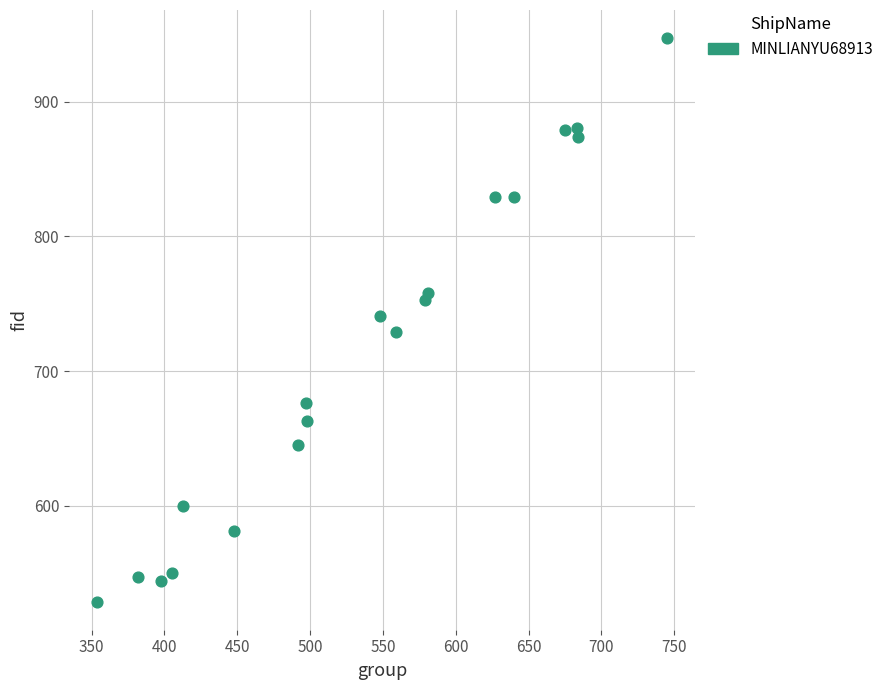

What is the range of X values (max minus min)?

391